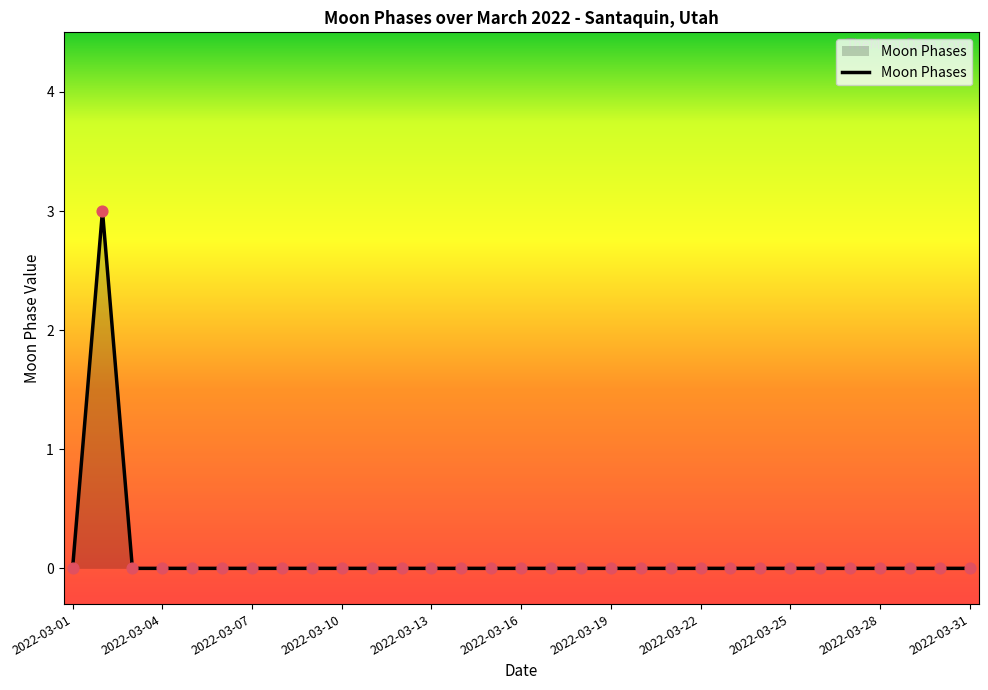

What is the difference between the maximum and minimum values?

3